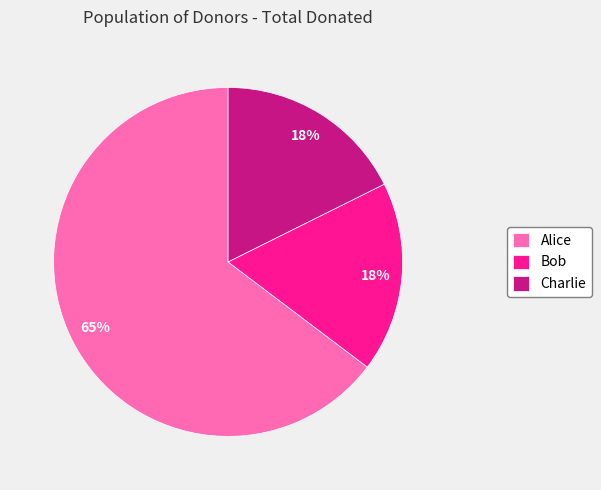

To the nearest percent, what is the difference between the Charlie and Alice slice percentages?

47%